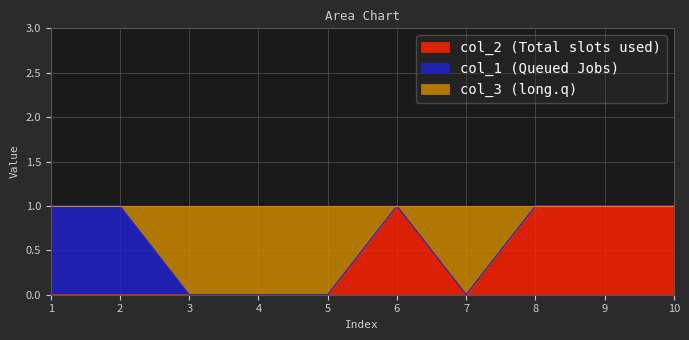

What are all the series names shown in the legend?

col_2 (Total slots used), col_1 (Queued Jobs), col_3 (long.q)